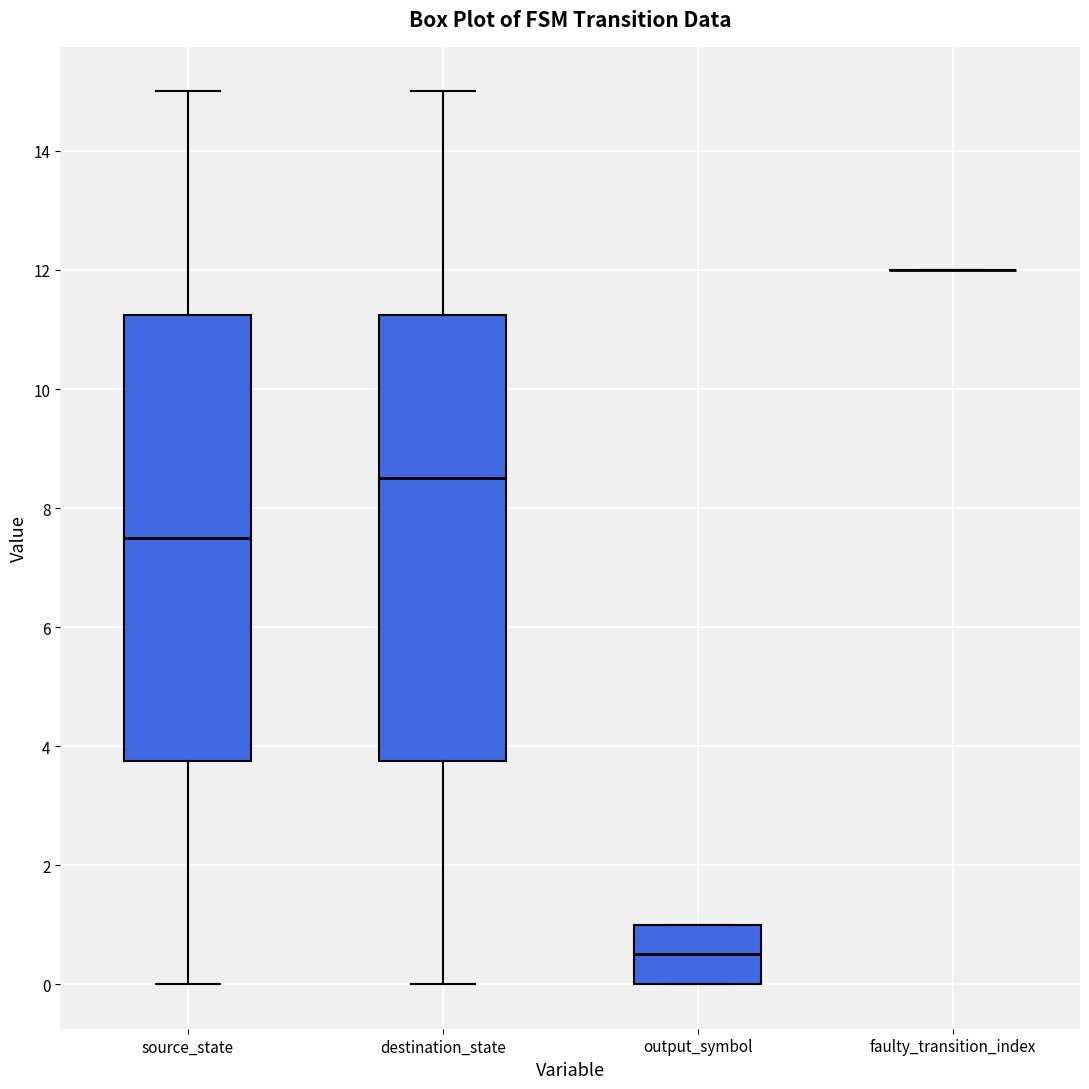

Reading left to right, read every box against the y-axis: the position of its median line, the range the box covers, and the ends of its whiskers. The values are not printed on the chart, so give them approximately, as read against the axis.

source_state: median 7.6, box 3.8 to 11.2, whiskers 0.0 to 15.0
destination_state: median 8.6, box 3.8 to 11.2, whiskers 0.0 to 15.0
output_symbol: median 0.6, box 0.0 to 1.0, whiskers 0.0 to 1.0
faulty_transition_index: box collapsed to a line at 12.0, whiskers 12.0 to 12.0